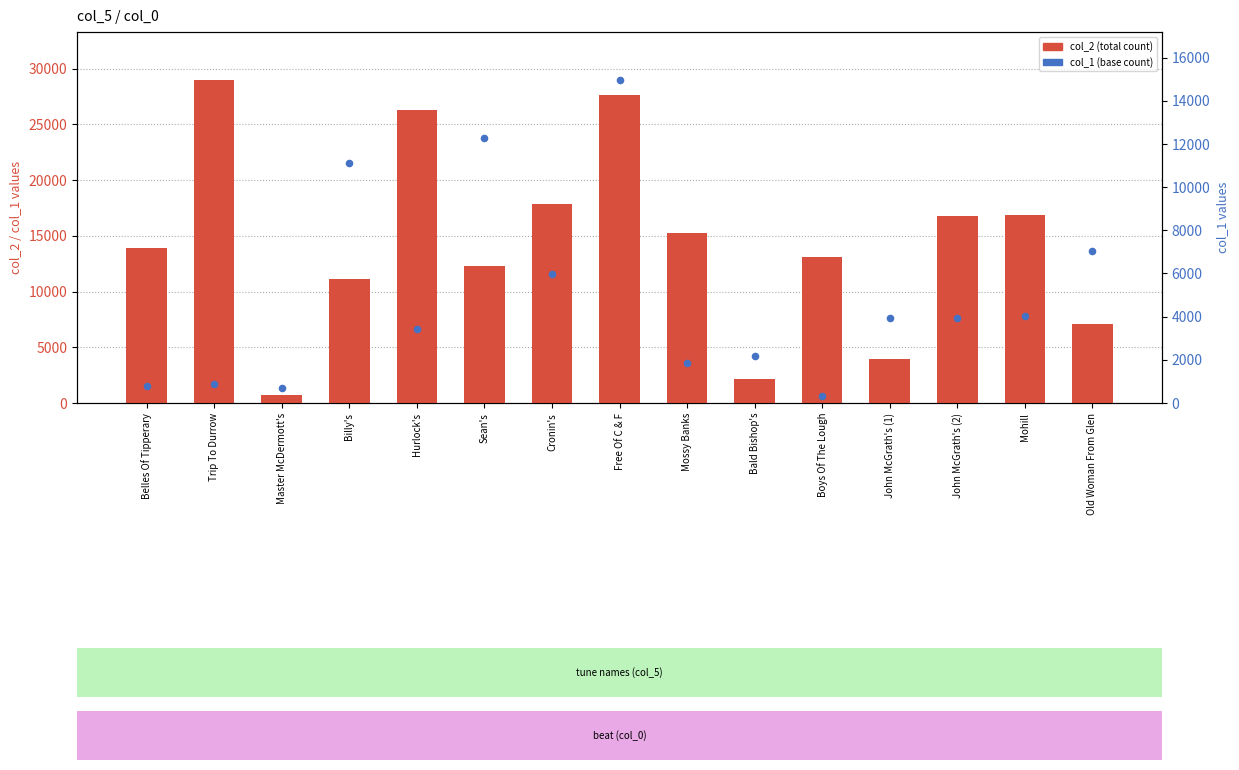

Which series has the widest spread of Y values?

col_2 (total)